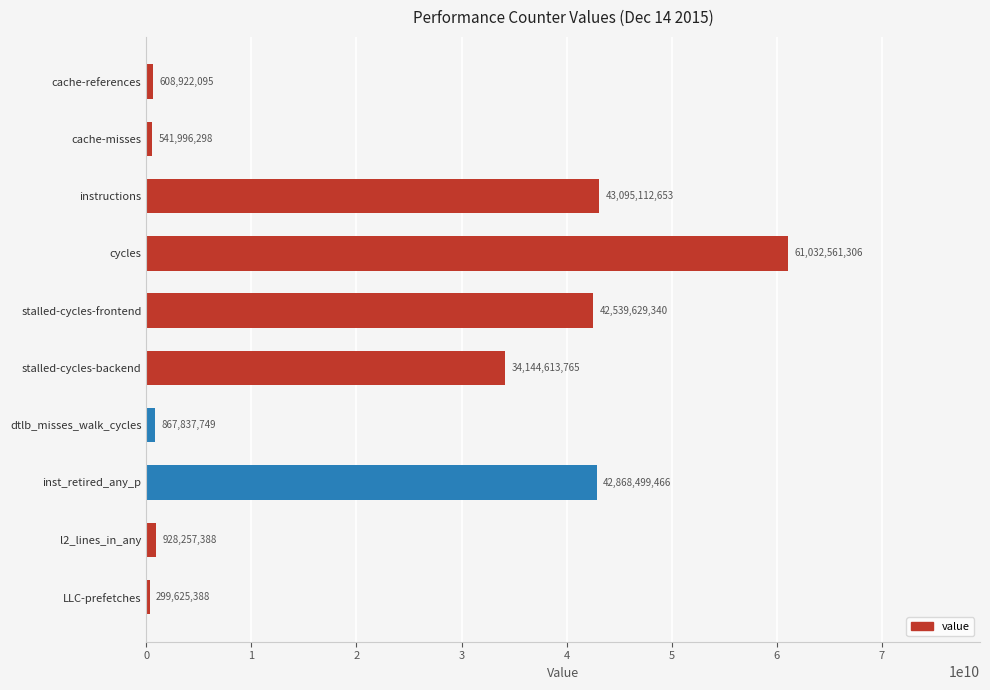

Reading top to bottom, what are all the values shown in this chart?

608922095	541996298	43095112653	61032561306	42539629340	34144613765	867837749	42868499466	928257388	299625388